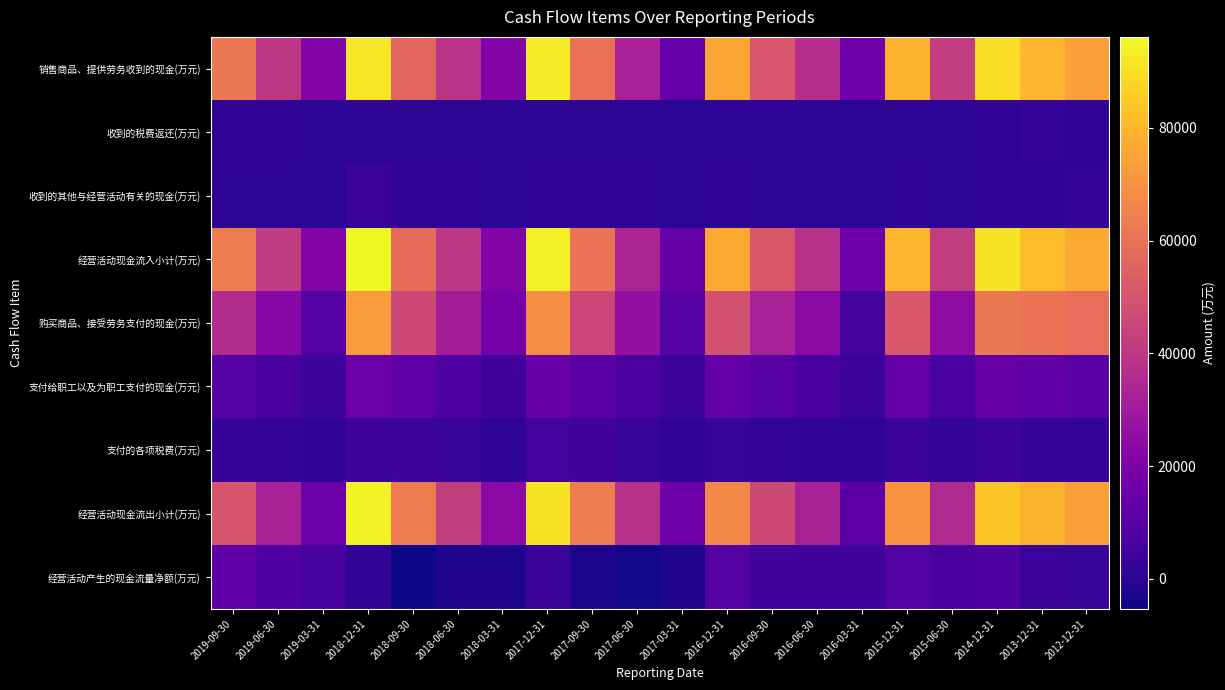

At 2016-12-31, list the series in order from smallest to largest.

收到的税费返还(万元), 收到的其他与经营活动有关的现金(万元), 支付的各项税费(万元), 经营活动产生的现金流量净额(万元), 支付给职工以及为职工支付的现金(万元), 购买商品、接受劳务支付的现金(万元), 经营活动现金流出小计(万元), 销售商品、提供劳务收到的现金(万元), 经营活动现金流入小计(万元)